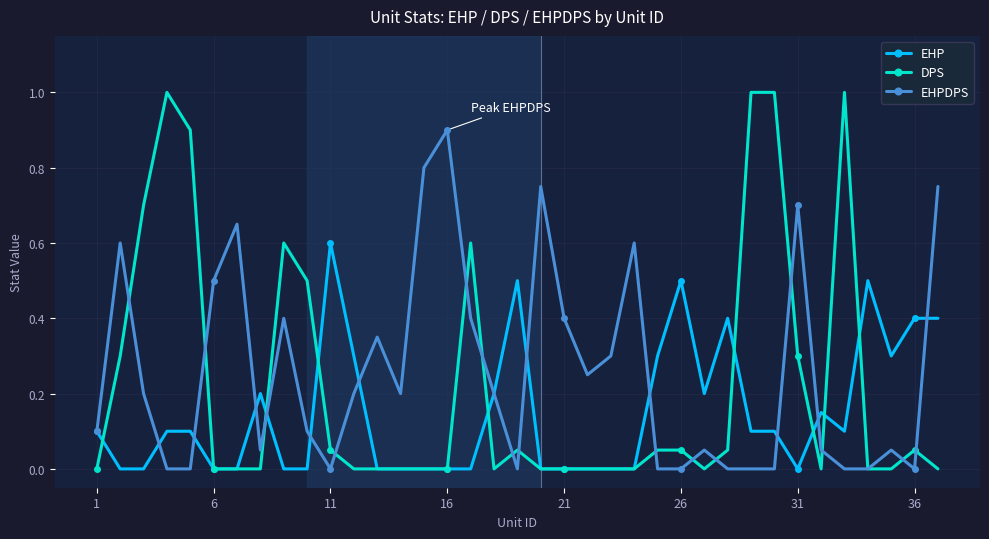

What is the maximum value shown in the chart?

1.0